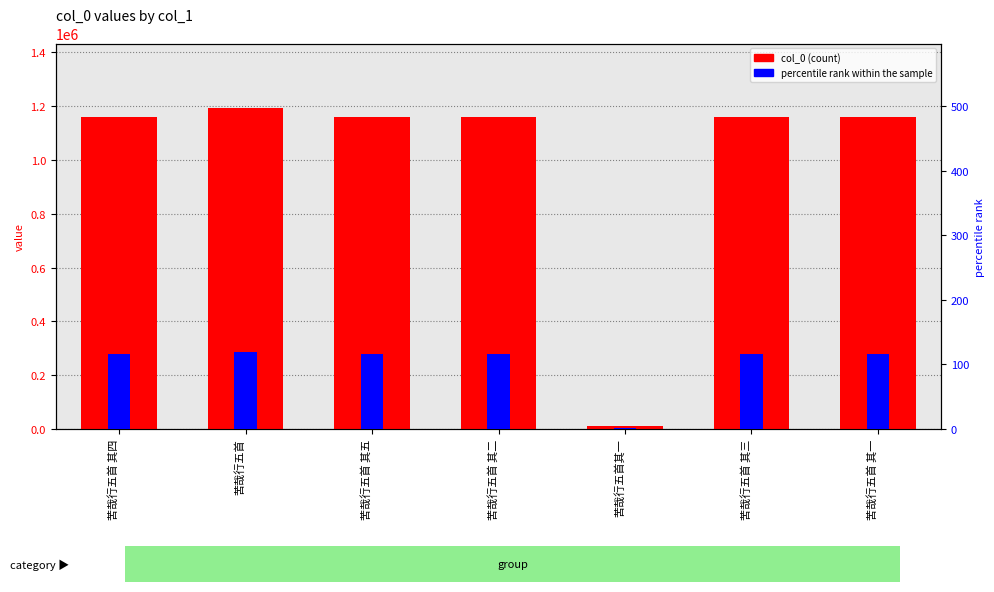

List the series in order of their peak value, highest first.

col_0 (count), percentile rank within the sample